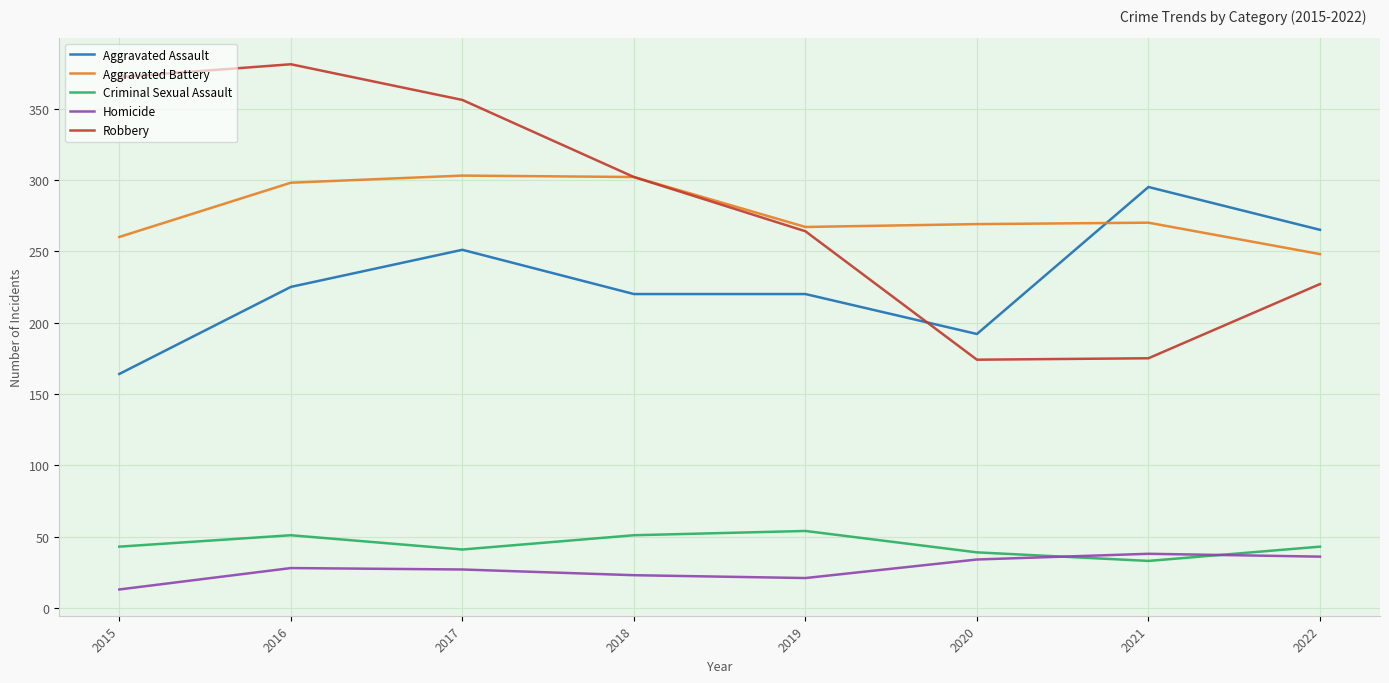

True or false: Robbery has a value of 356 at 2017.

True